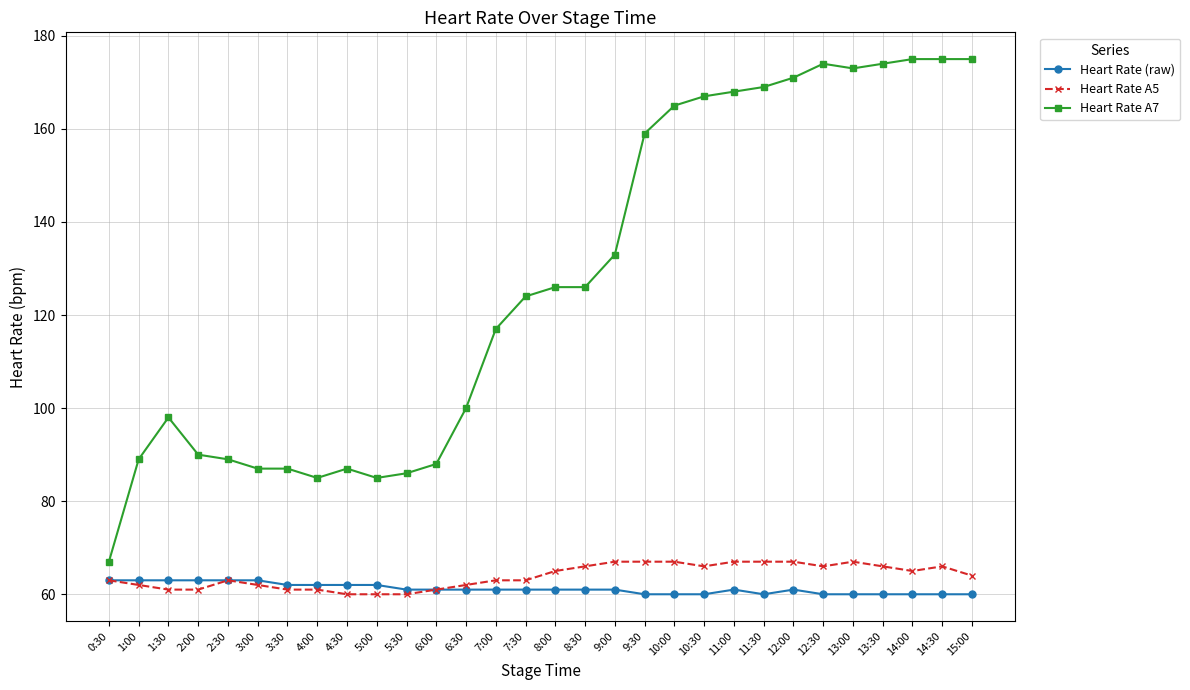

How many categories are shown in the chart?

30